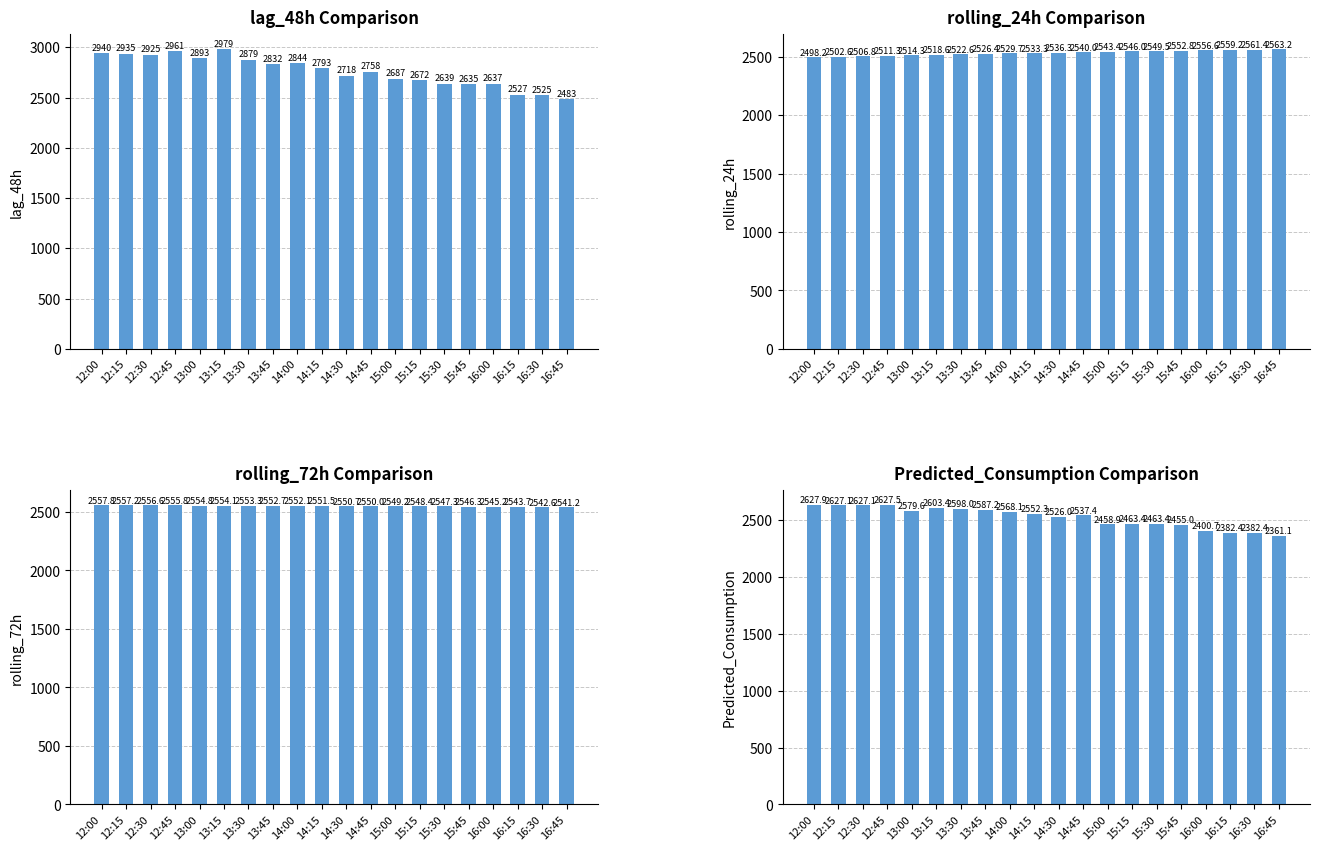

Reading left to right, list all the values displayed in this chart.

lag_48h: 12:00=2940.0	12:15=2935.0	12:30=2925.0	12:45=2961.0	13:00=2893.0	13:15=2979.0	13:30=2879.0	13:45=2832.0	14:00=2844.0	14:15=2793.0	14:30=2718.0	14:45=2758.0	15:00=2687.0	15:15=2672.0	15:30=2639.0	15:45=2635.0	16:00=2637.0	16:15=2527.0	16:30=2525.0	16:45=2483.0
rolling_24h: 12:00=2498.2	12:15=2502.6	12:30=2506.8	12:45=2511.3	13:00=2514.3	13:15=2518.6	13:30=2522.6	13:45=2526.4	14:00=2529.7	14:15=2533.3	14:30=2536.3	14:45=2540.0	15:00=2543.4	15:15=2546.0	15:30=2549.5	15:45=2552.8	16:00=2556.6	16:15=2559.2	16:30=2561.4	16:45=2563.2
rolling_72h: 12:00=2557.8	12:15=2557.2	12:30=2556.6	12:45=2555.8	13:00=2554.8	13:15=2554.1	13:30=2553.3	13:45=2552.7	14:00=2552.1	14:15=2551.5	14:30=2550.7	14:45=2550.0	15:00=2549.2	15:15=2548.4	15:30=2547.3	15:45=2546.3	16:00=2545.2	16:15=2543.7	16:30=2542.6	16:45=2541.2
Predicted_Consumption: 12:00=2627.9	12:15=2627.1	12:30=2627.1	12:45=2627.5	13:00=2579.6	13:15=2603.4	13:30=2598.0	13:45=2587.2	14:00=2568.1	14:15=2552.3	14:30=2526.0	14:45=2537.4	15:00=2458.9	15:15=2463.4	15:30=2463.4	15:45=2455.0	16:00=2400.7	16:15=2382.4	16:30=2382.4	16:45=2361.1